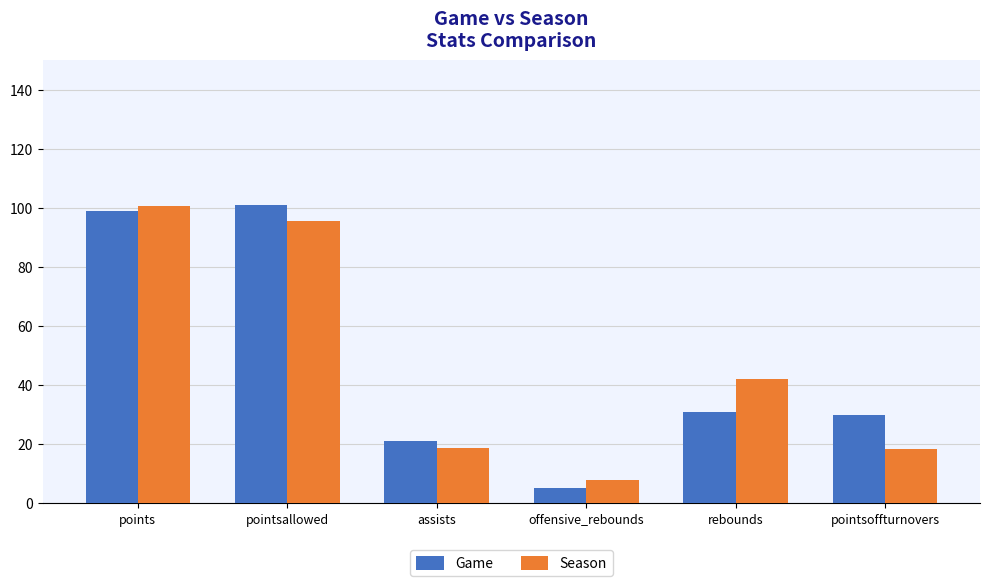

How many bars are there in total?

12